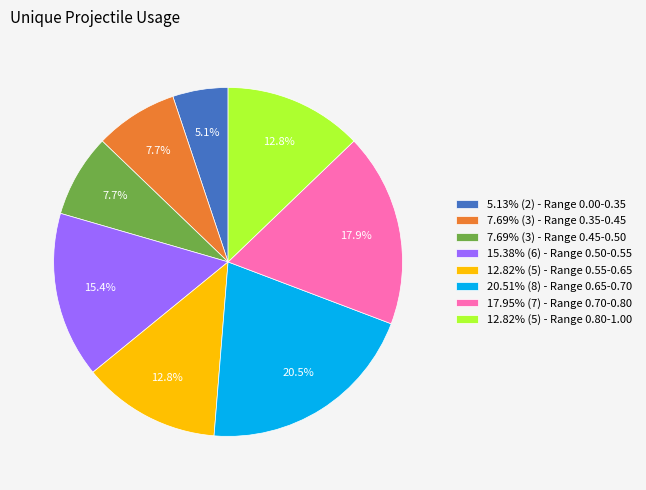

Does any single category account for the majority?

No